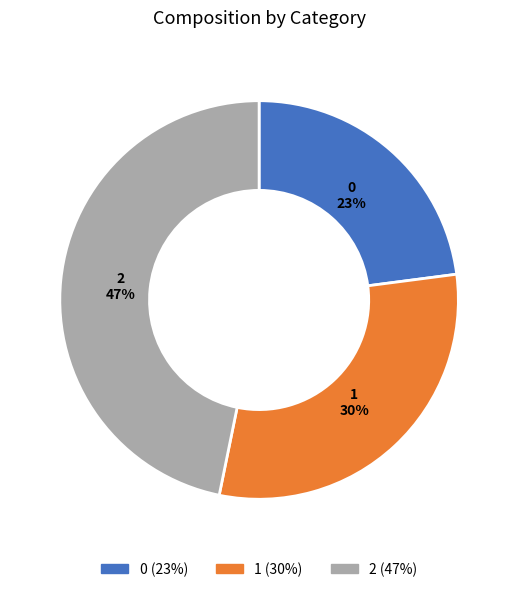

The 1 slice represents 30% of the pie. True or false?

True